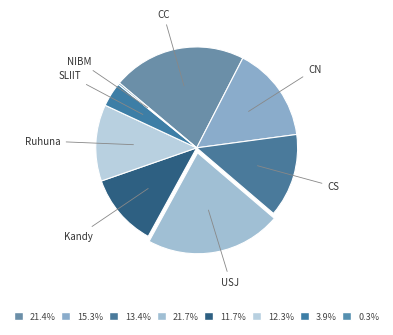

Which slice is the smallest?

NIBM